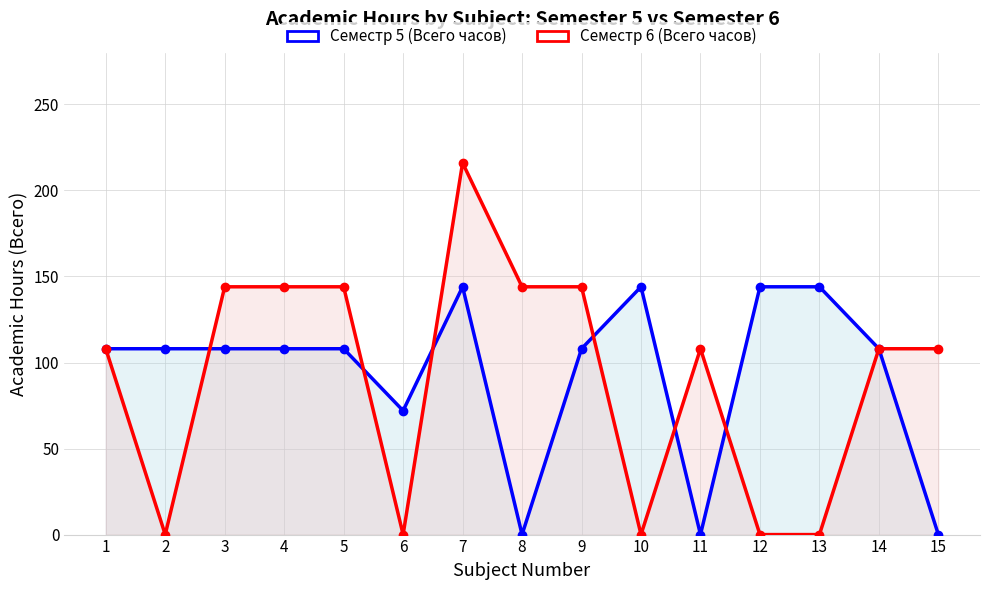

True or false: Семестр 5 (Всего часов) has more than 2 interior local peaks.

False